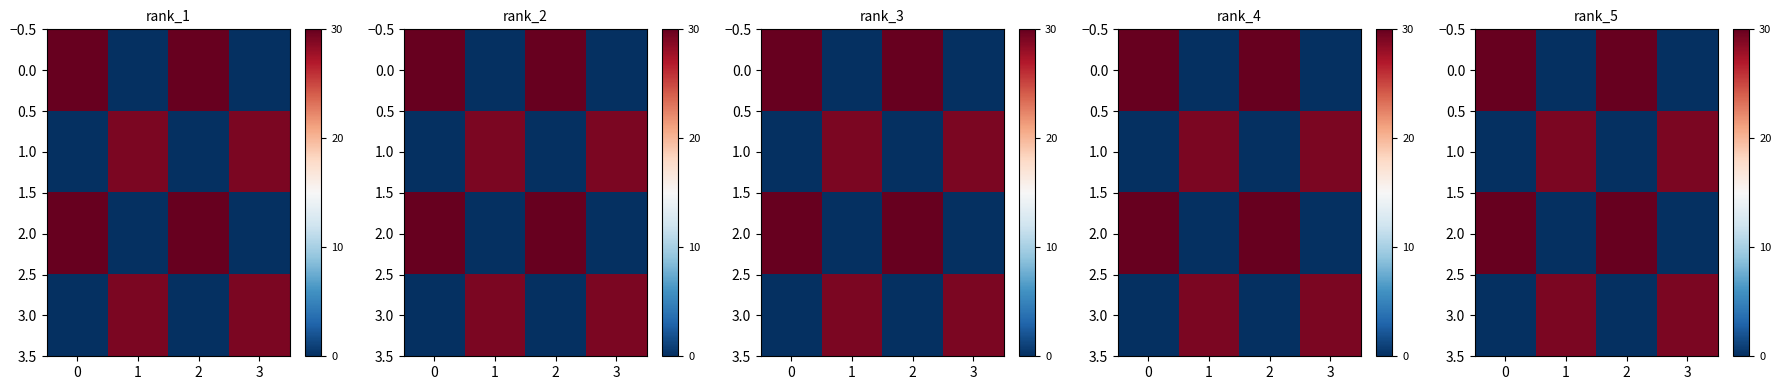

What is the spread (max minus min) of values at 2?

30.0